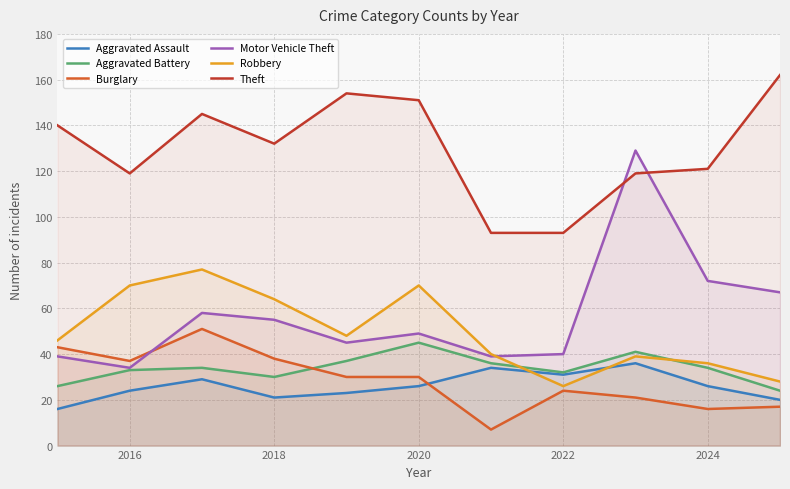

What is the average value of the Aggravated Assault series?

26